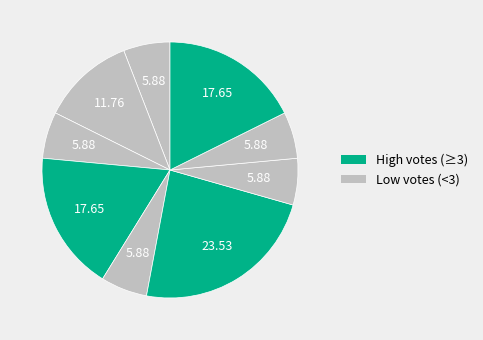

How many slices are in this pie chart?

9